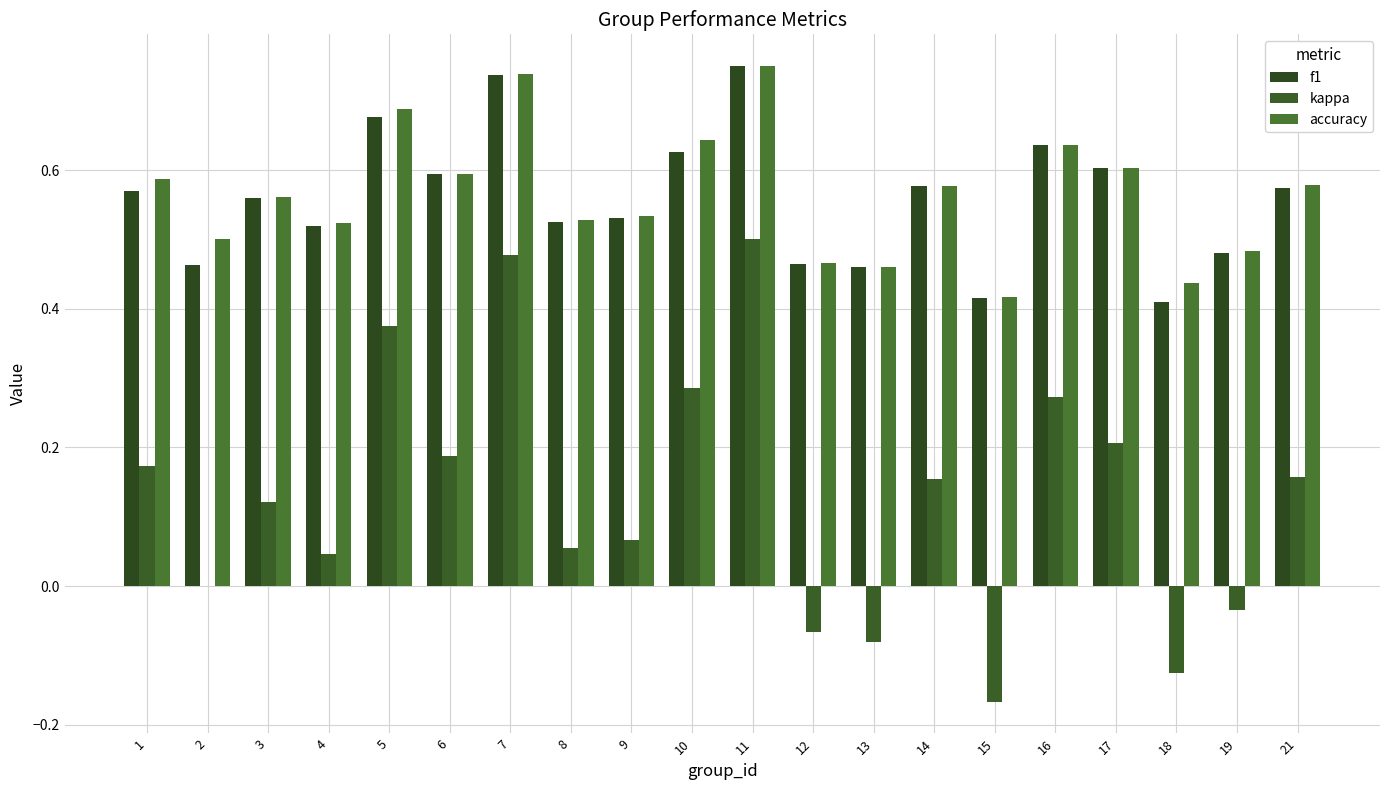

The kappa series shows -0.1 at 18. True or false?

True